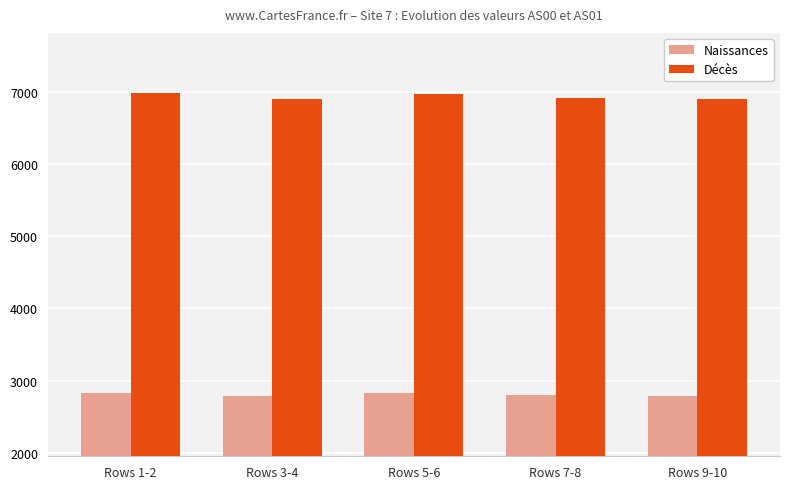

Between Rows 1-2 and Rows 3-4, which series saw the biggest shift?

Décès